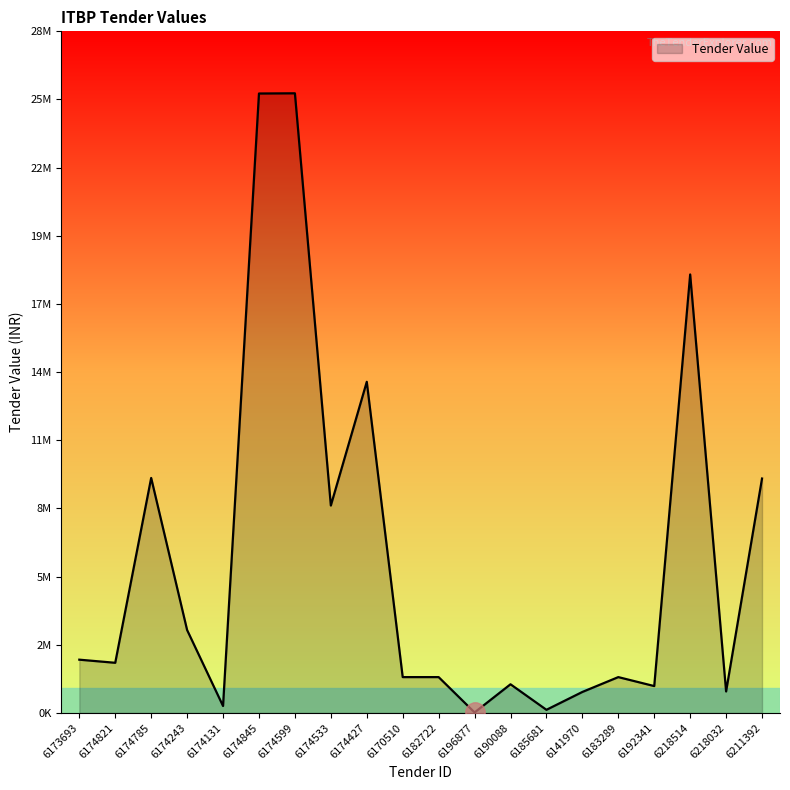

Is this an area chart (filled region under the line)?

Yes